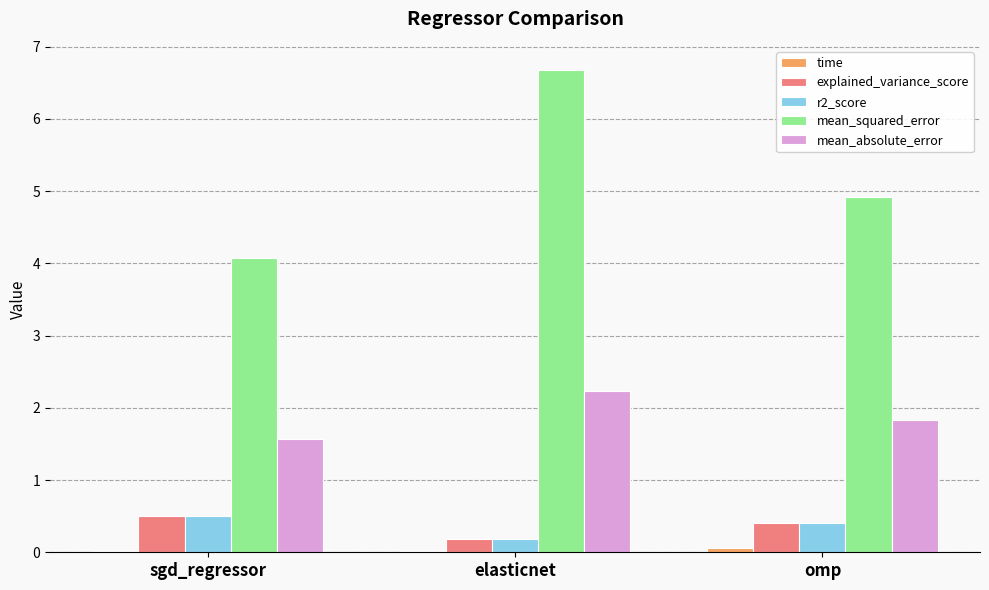

Which series has the largest range (max minus min)?

mean_squared_error